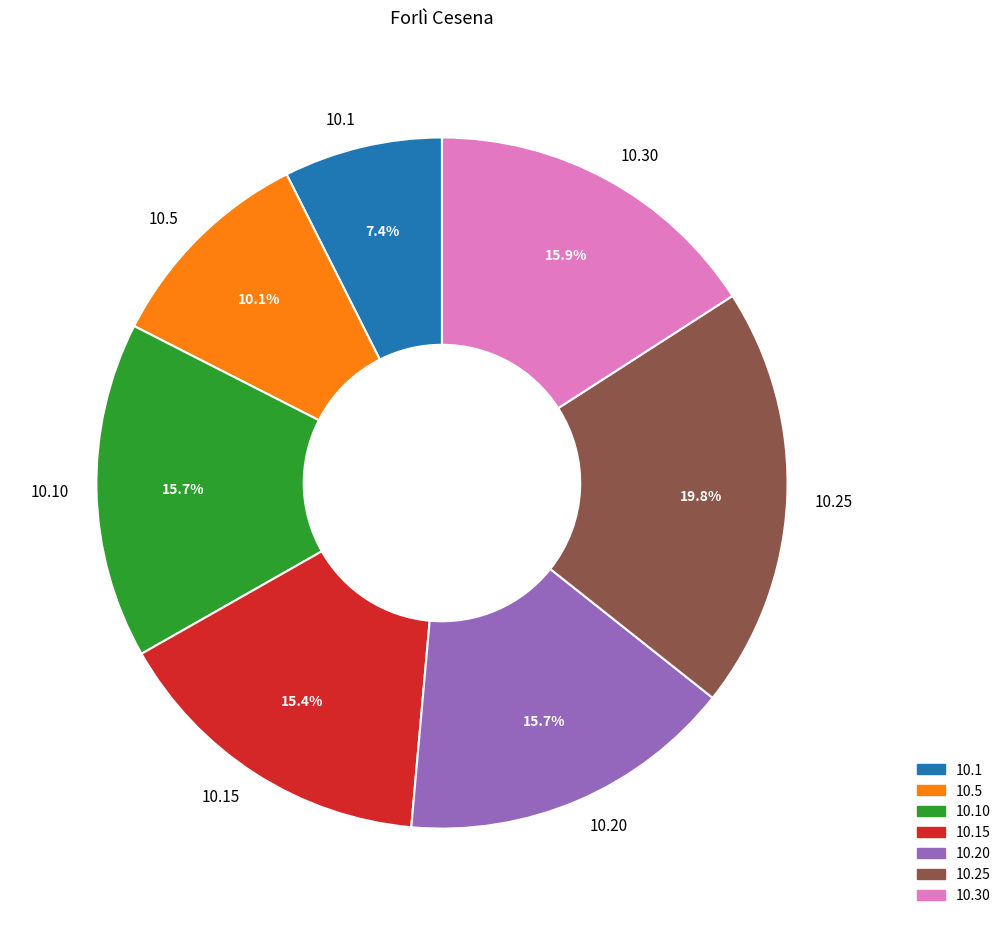

Is there a majority slice in this chart?

No